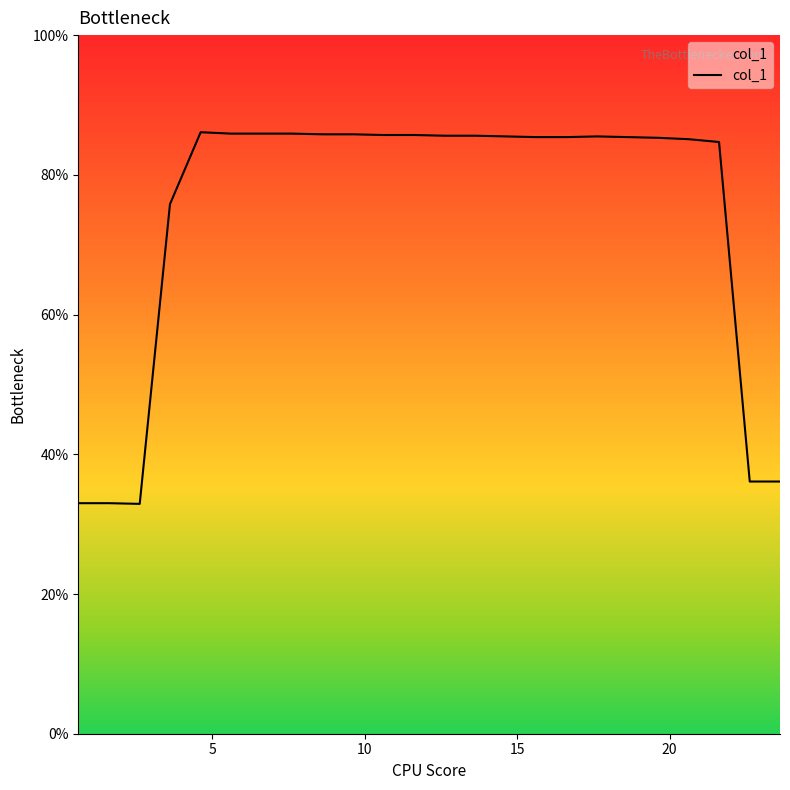

Reading right to left, what are all the values shown in this chart?

36.1	36.1	84.7	85.1	85.3	85.4	85.5	85.4	85.4	85.5	85.6	85.6	85.7	85.7	85.8	85.8	85.9	85.9	85.9	86.1	75.8	32.9	33.0	33.0